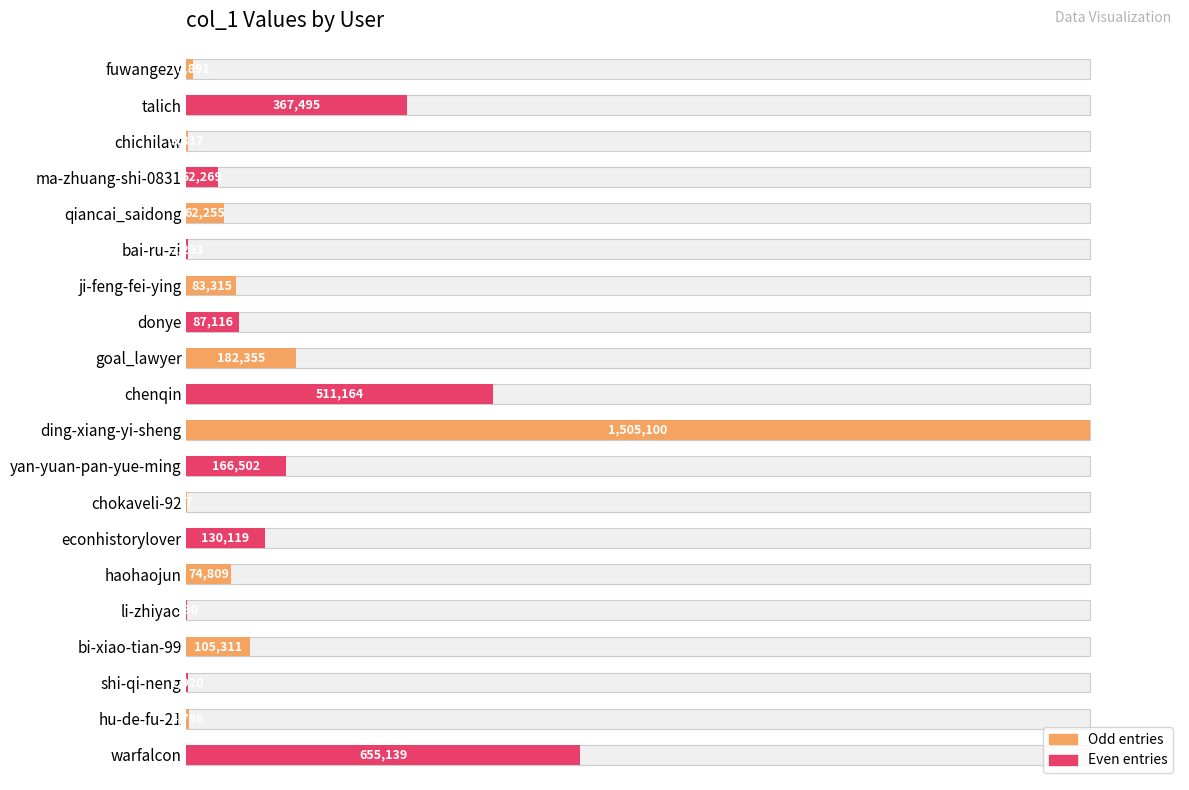

Reading left to right, extract all data points from this chart.

0.7	24.4	0.2	3.5	4.1	0.2	5.5	5.8	12.1	34.0	100.0	11.1	0.0	8.6	5.0	0.0	7.0	0.1	0.3	43.5